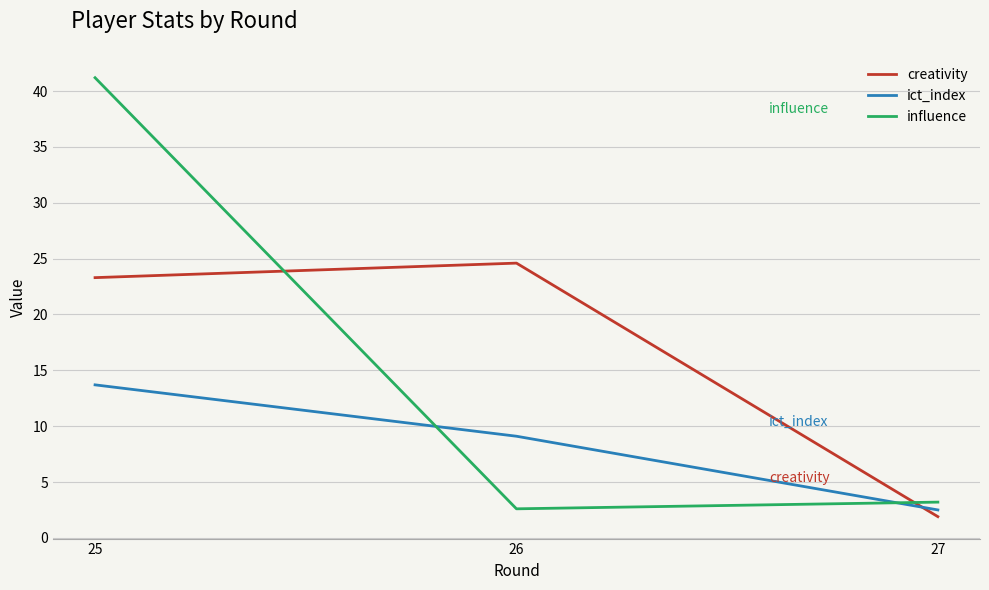

Which category has the highest value across all series?

25